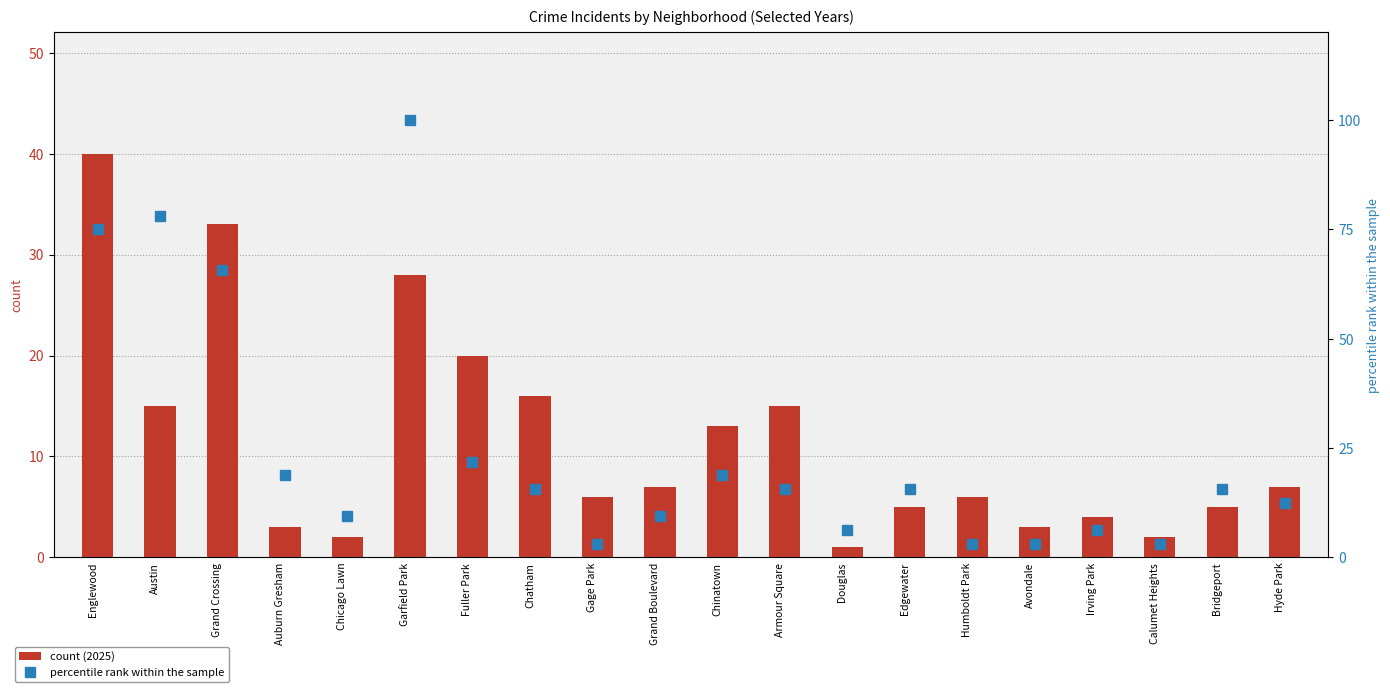

At how many categories does at least one series exceed 37?

4